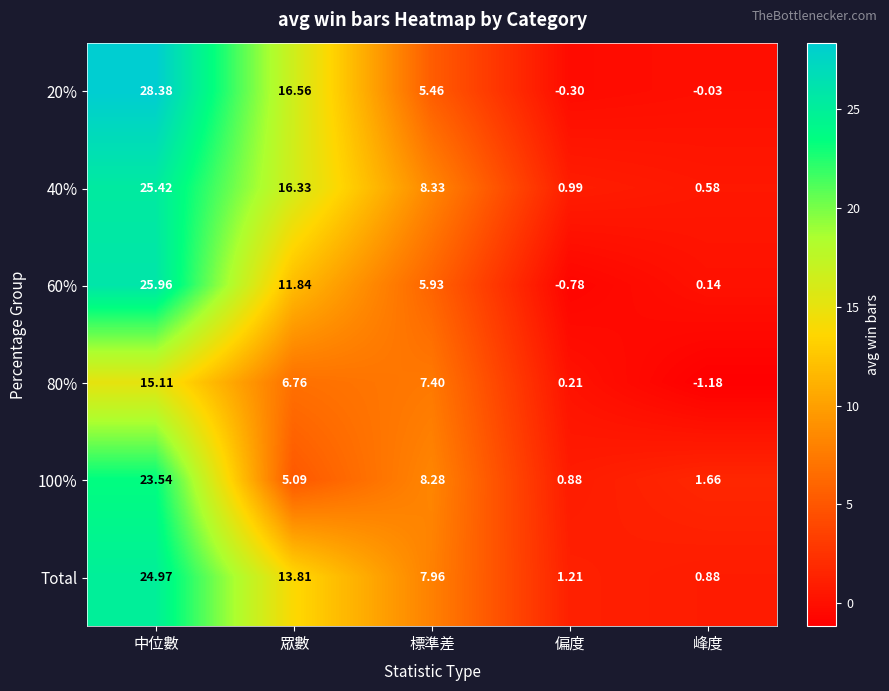

Where is 60% nearest to the value 12?

眾數